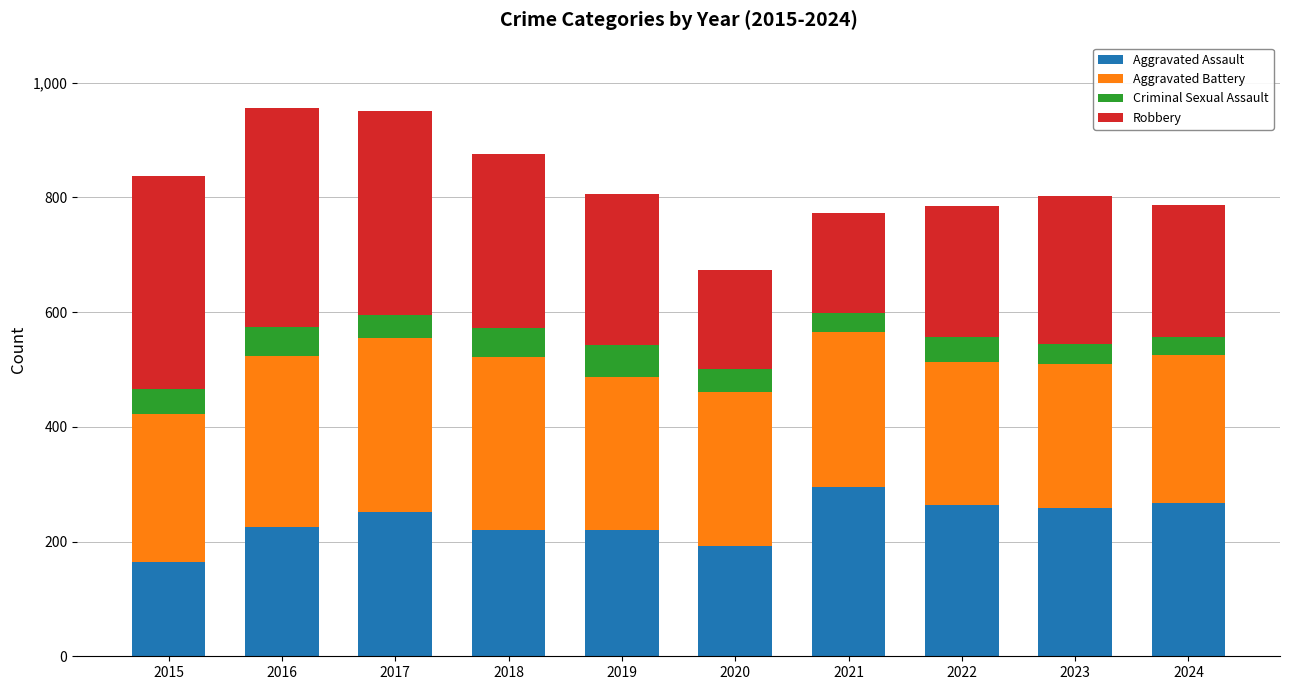

True or false: Aggravated Assault has a value of 85 at 2018.

False